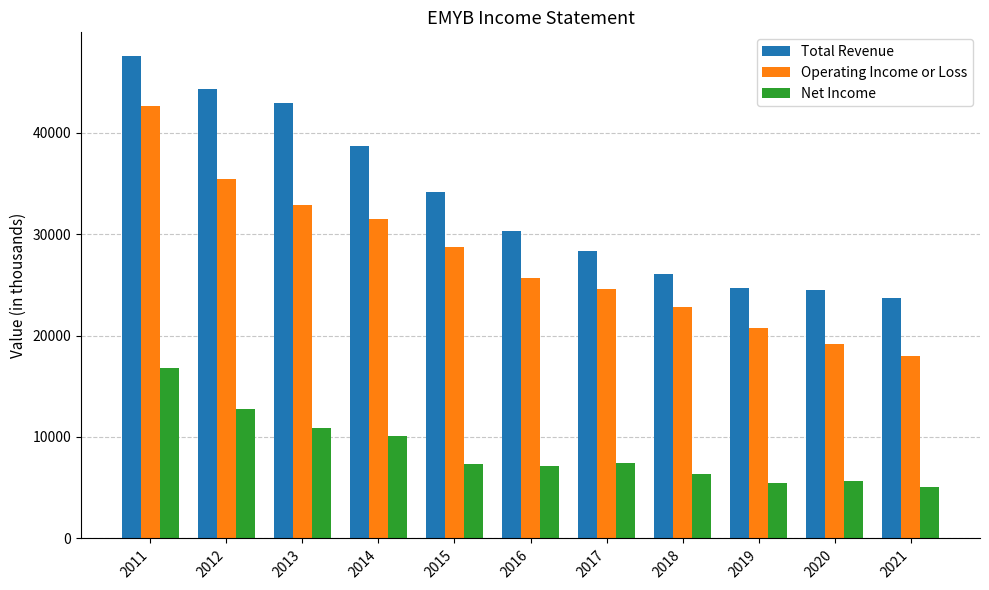

How many values in the Total Revenue series are below 30300?

5